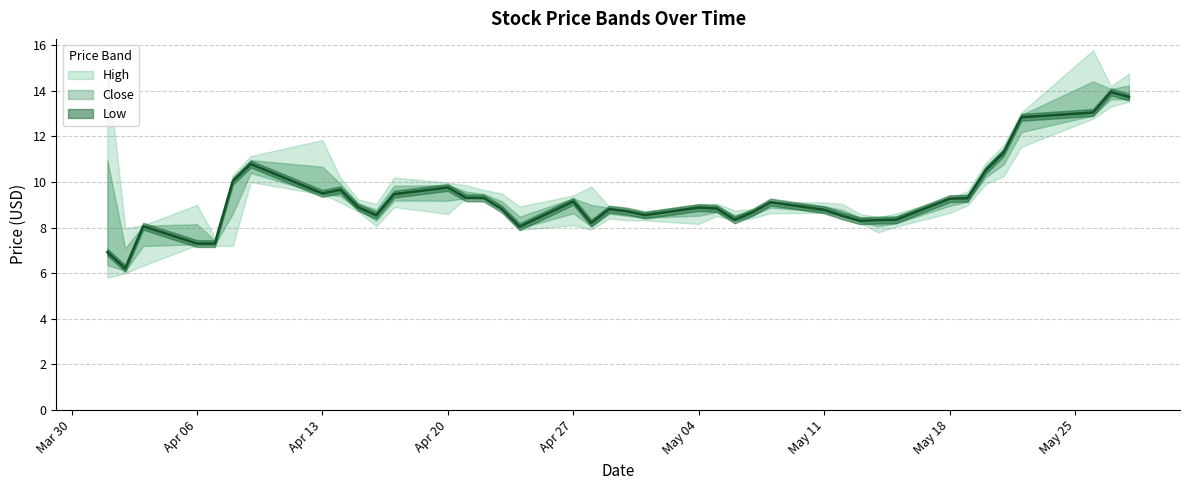

Does the chart have visible grid lines?

Yes